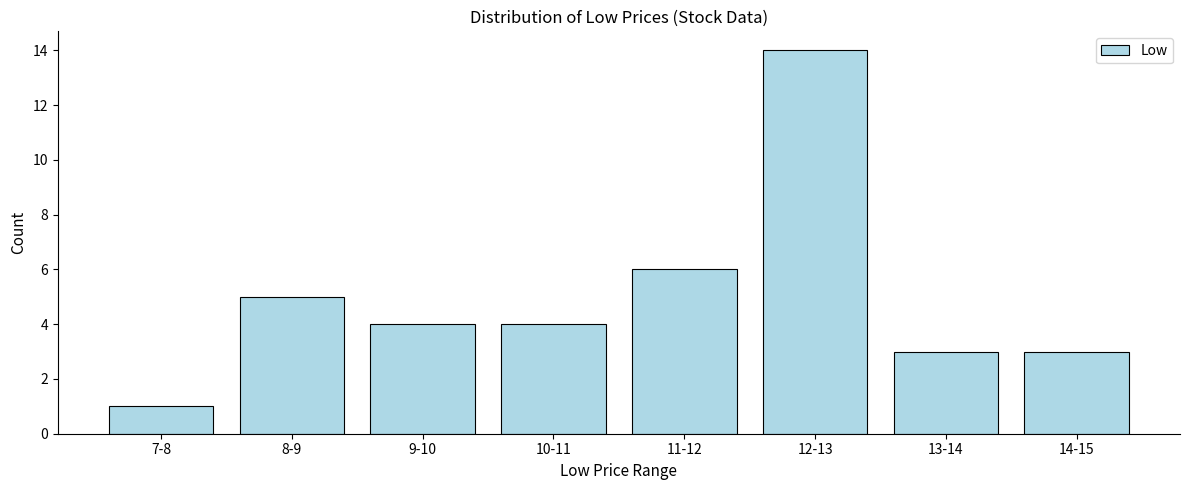

Reading right to left, list all the values displayed in this chart.

3	3	14	6	4	4	5	1